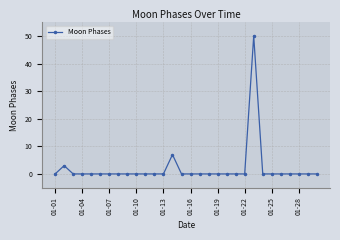

What is the average value?

2